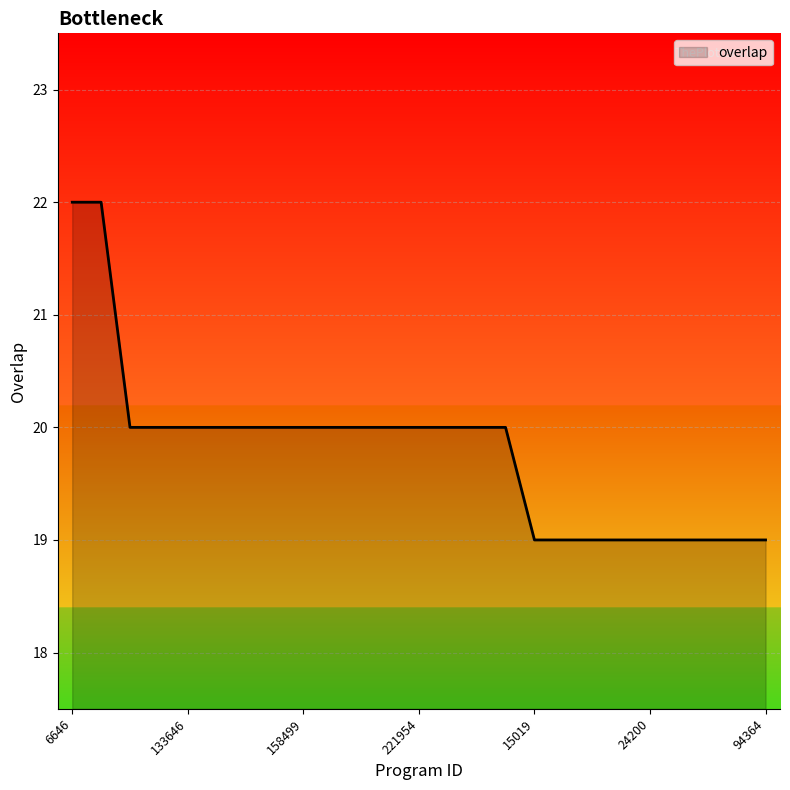

What is the difference between the maximum and minimum values?

3